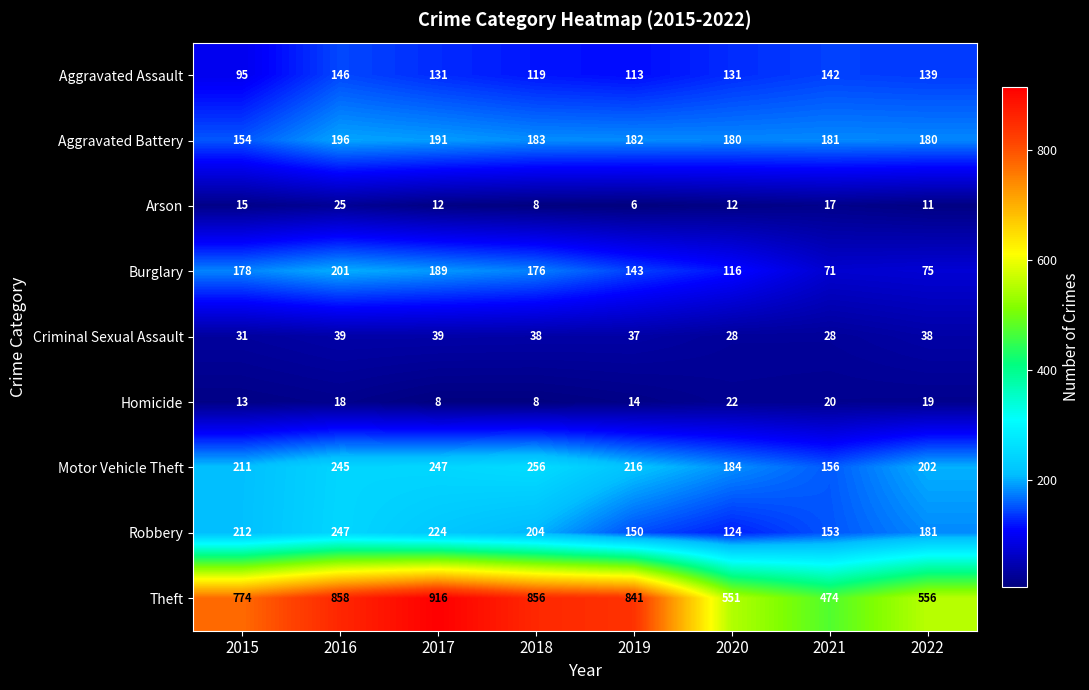

The Homicide series shows 25 at 2022. True or false?

False